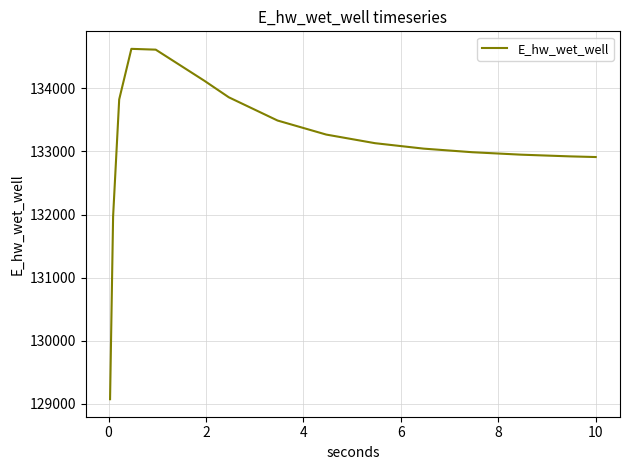

What is the difference between the second highest and second lowest values?

2645.4